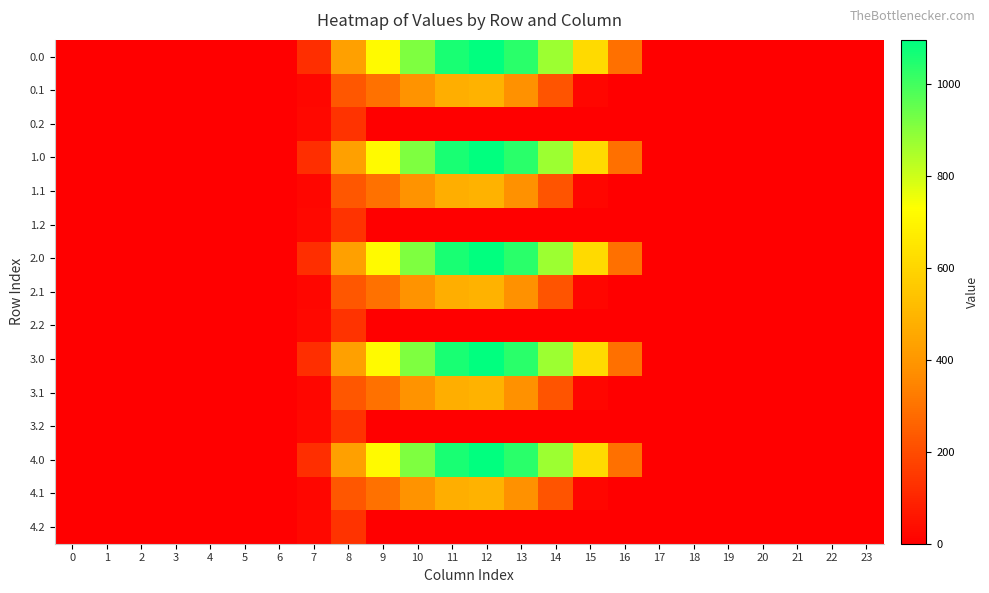

At how many categories does at least one series exceed 929?

3